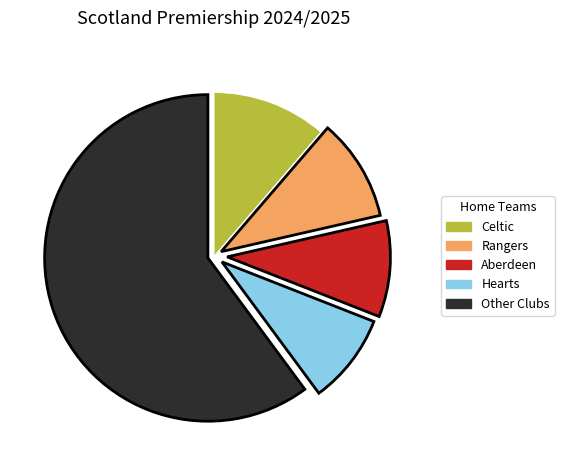

What is the ratio of the value at Rangers to the value at Celtic?

0.9